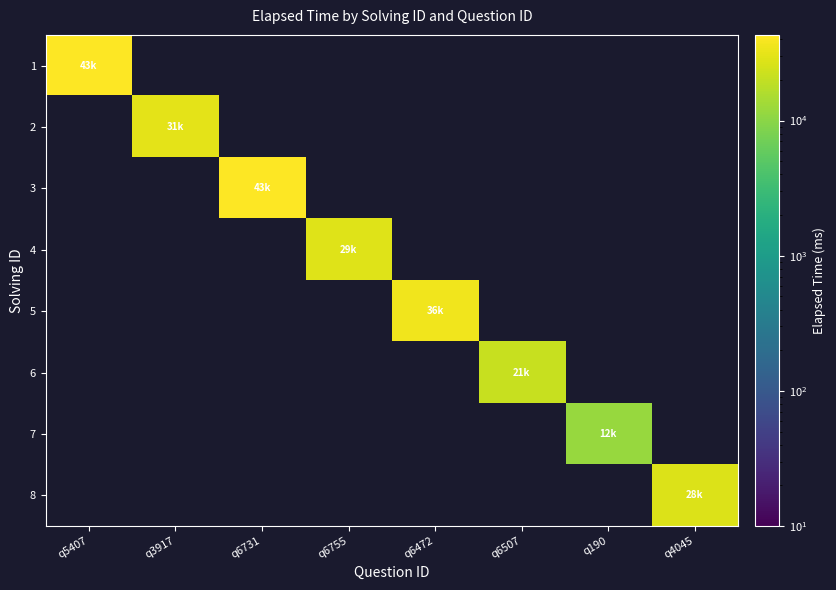

How many positive values does the 4 series have?

1